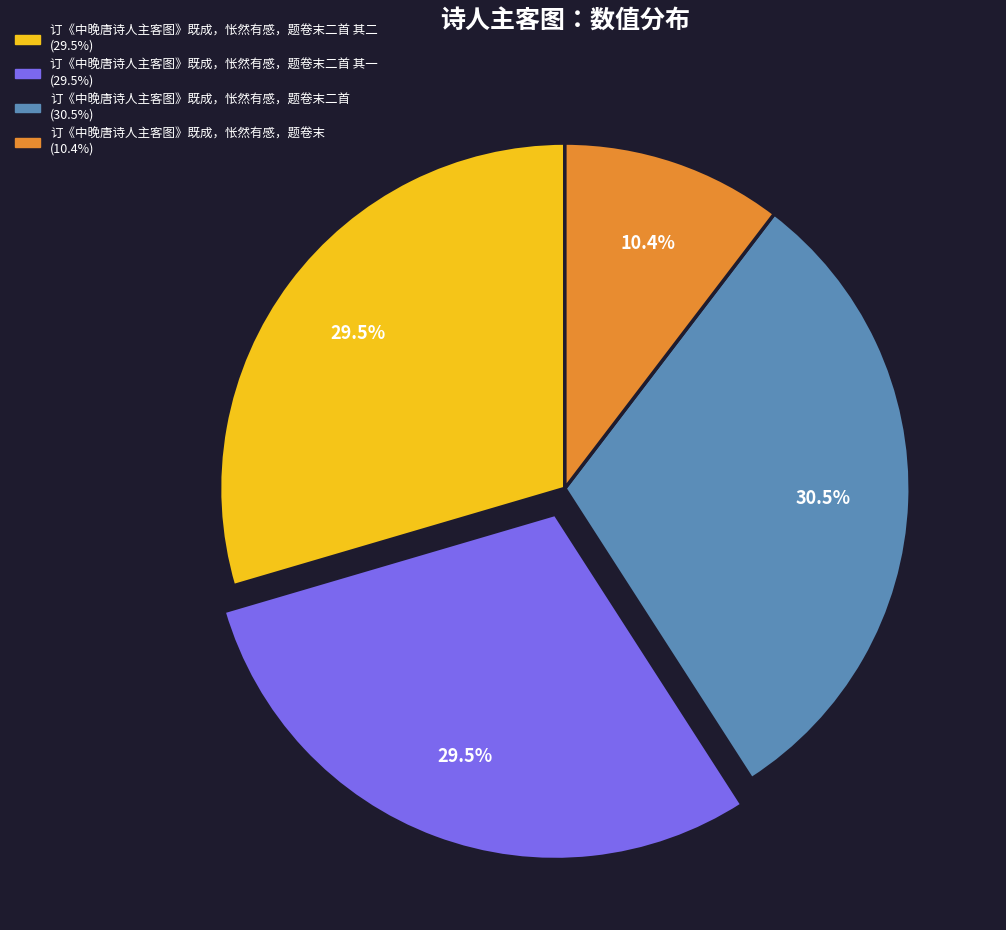

Does any single category account for the majority?

No